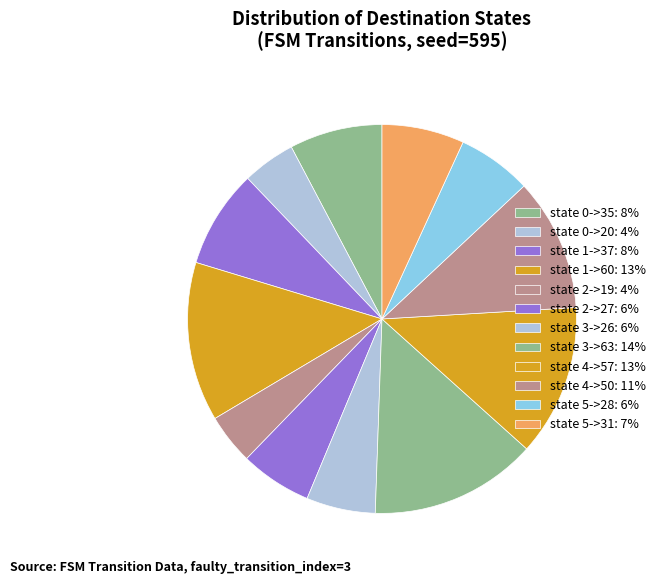

What is the smallest slice in the pie chart?

state 2->19